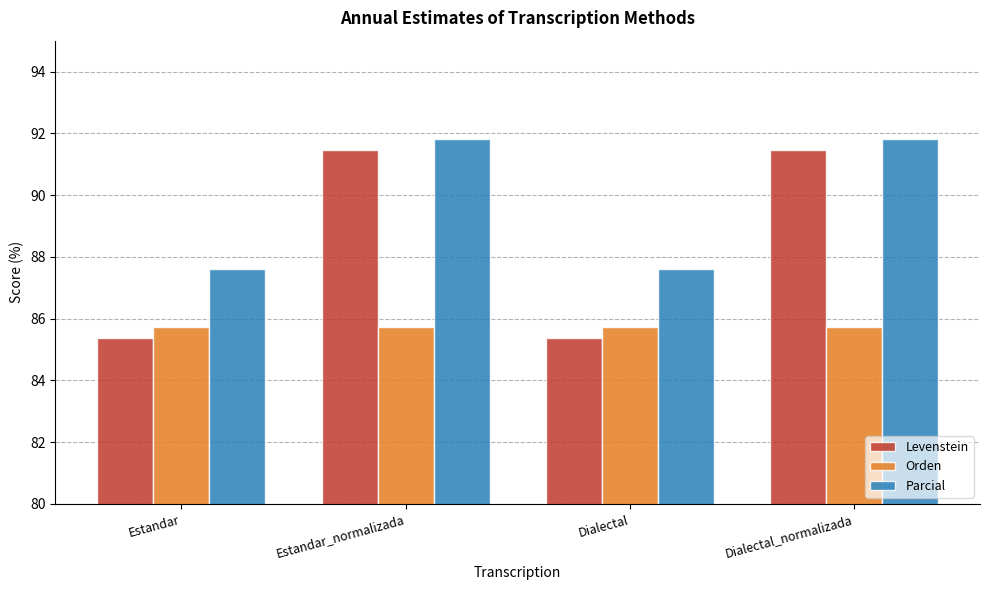

Which series has the largest total across all categories?

Parcial